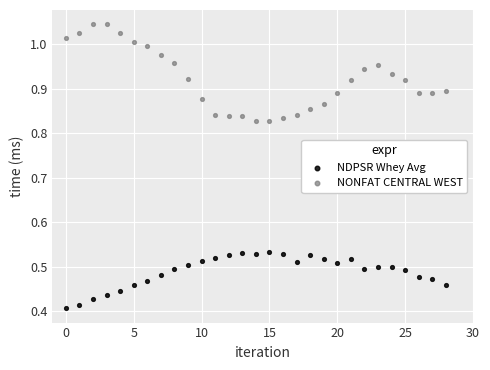

Which series has the widest spread of Y values?

NONFAT CENTRAL WEST